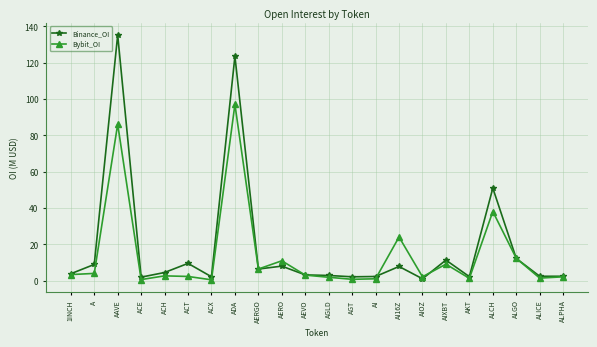

Does the chart have visible grid lines?

Yes